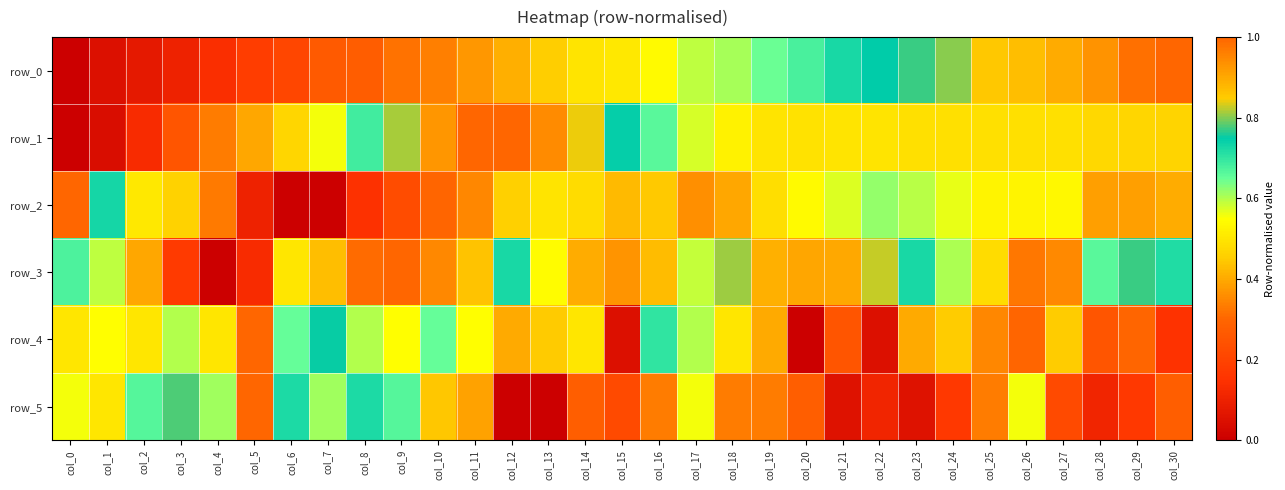

Where is row_0 nearest to the value 0?

col_0